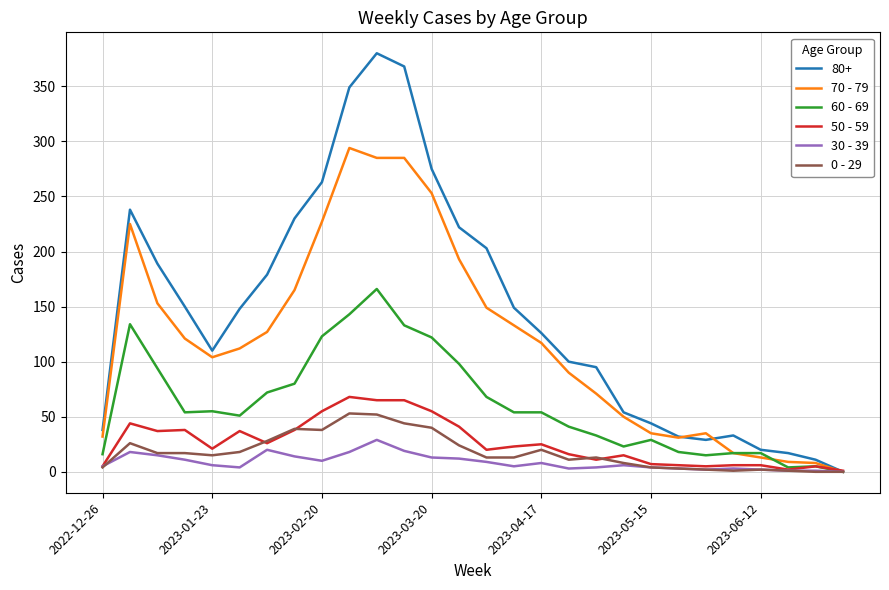

Which series has the largest range (max minus min)?

80+